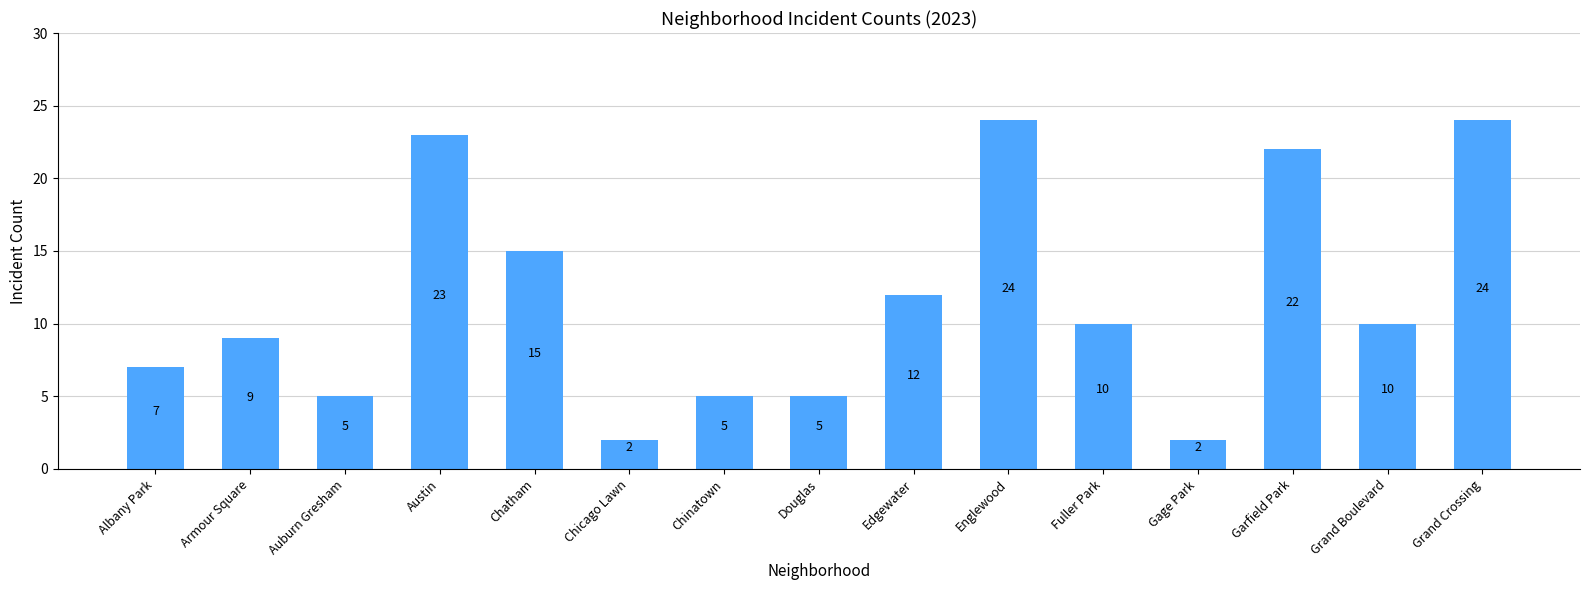

Where is the data nearest to the value 13?

Edgewater